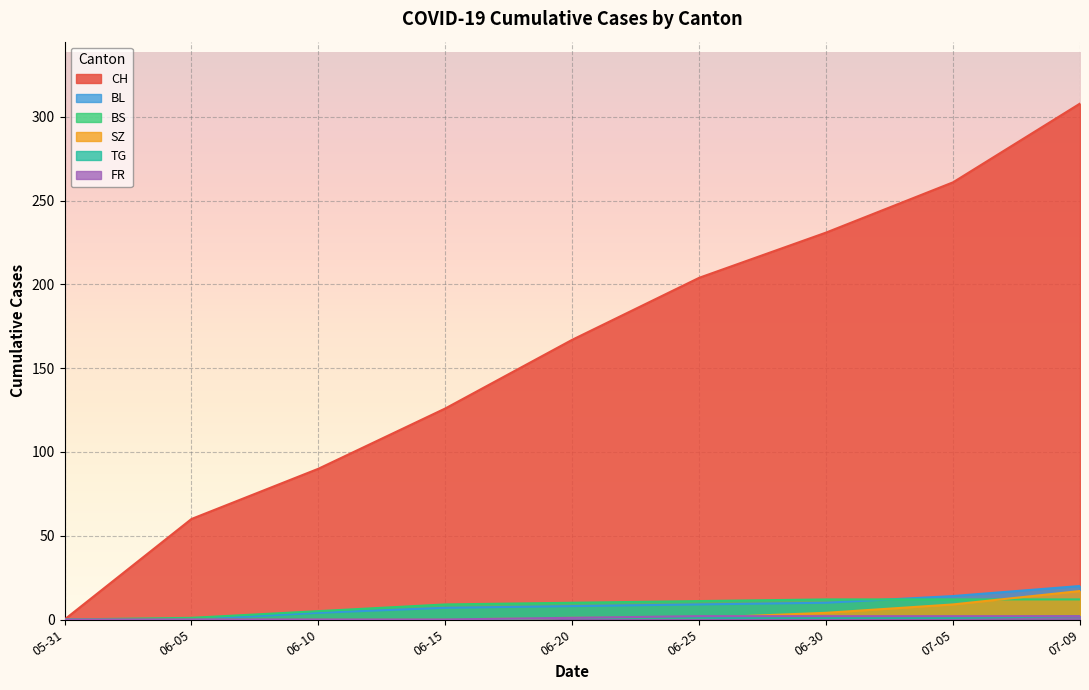

Which series has the largest range (max minus min)?

CH